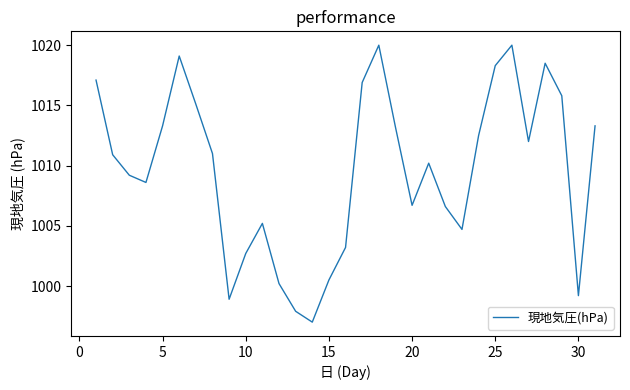

What is the greatest value displayed?

1020.0